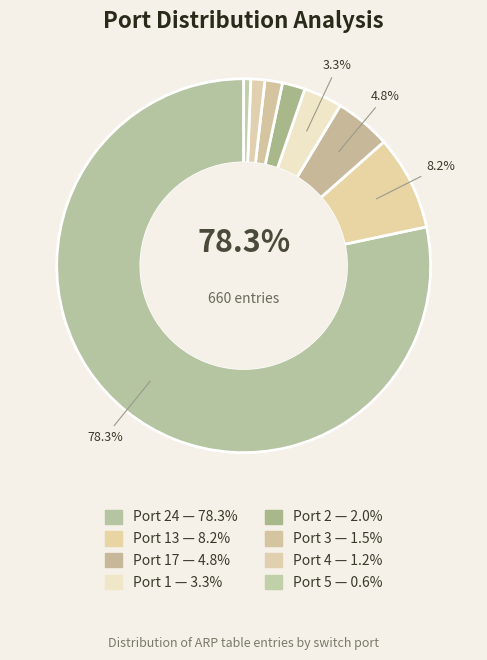

Is there any slice that represents more than half of the pie?

Yes